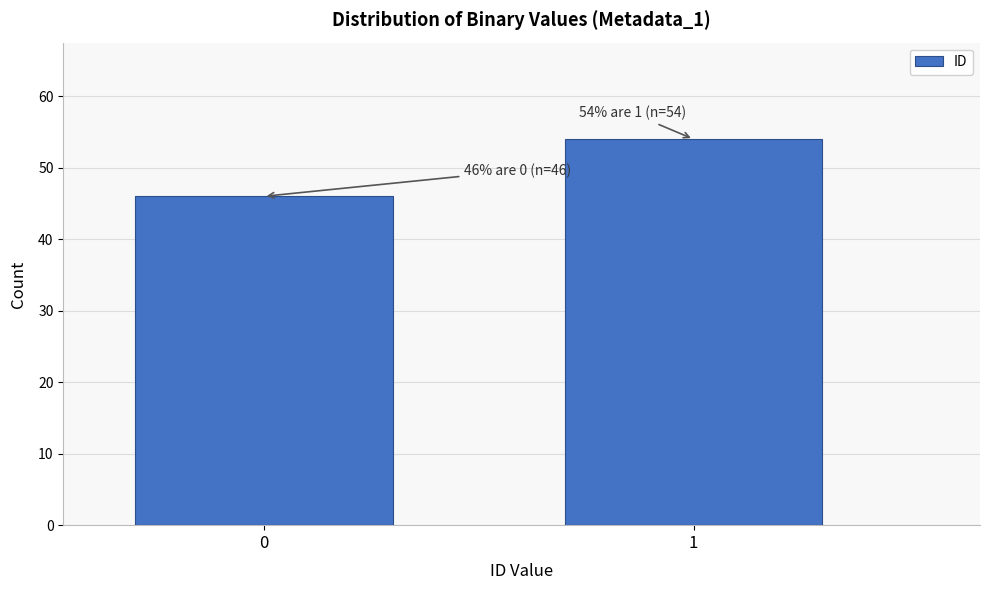

Reading right to left, what are all the values shown in this chart?

54	46